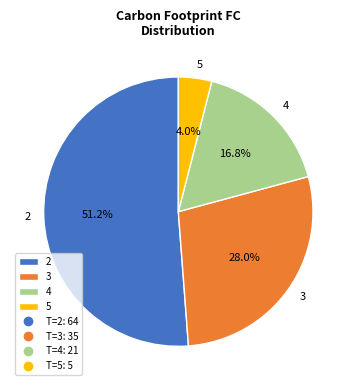

Is 2 the majority of the pie?

Yes